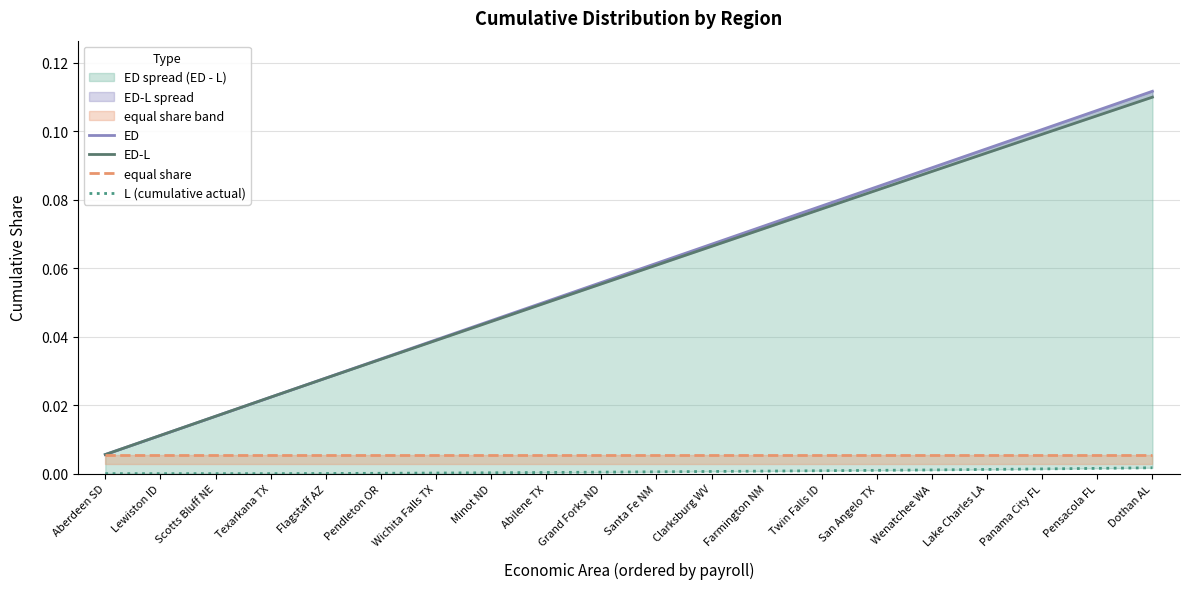

At which category is the sum across all series the highest?

Dothan AL